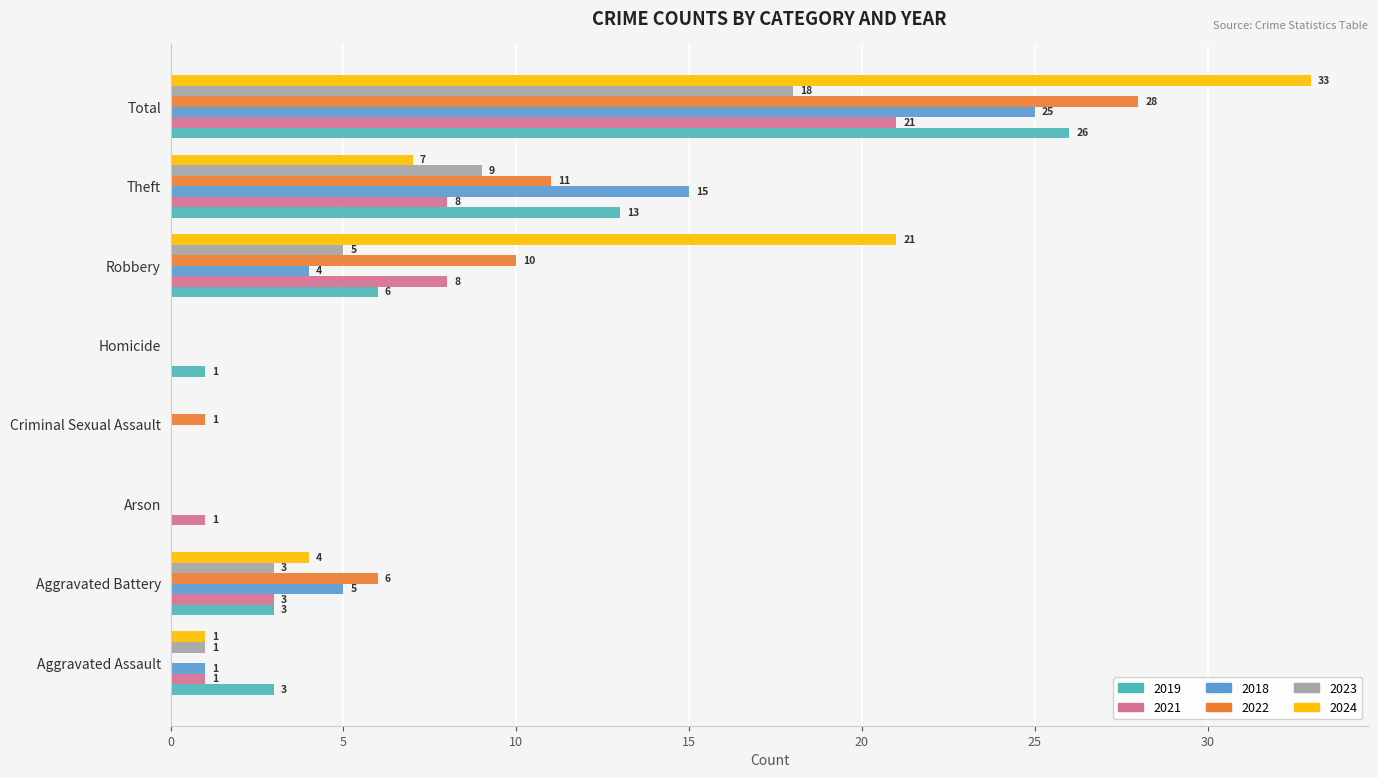

Which series changed the most between Homicide and Total?

2024